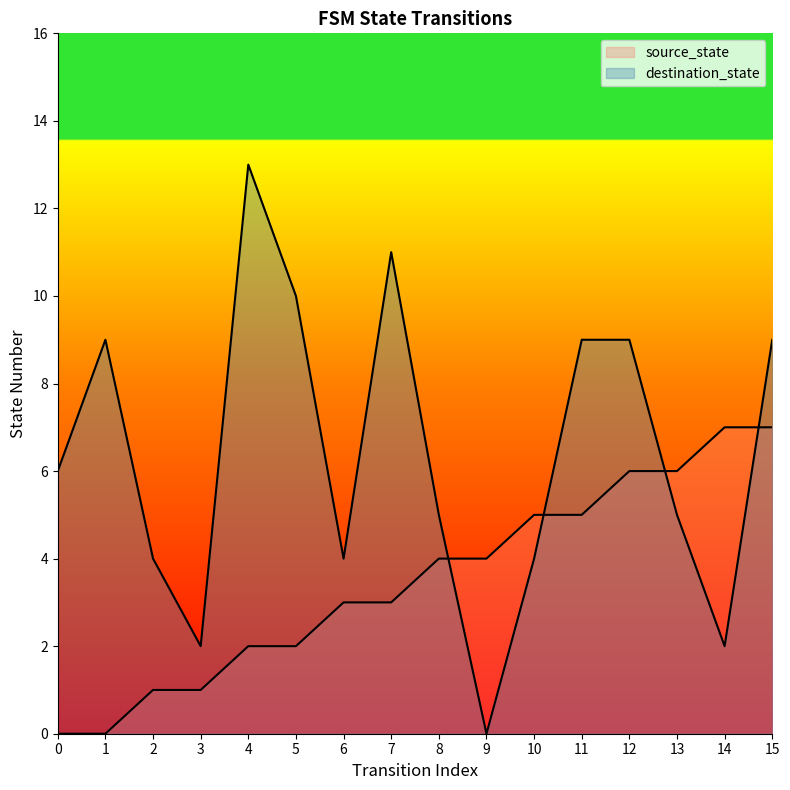

Does the chart have visible grid lines?

No